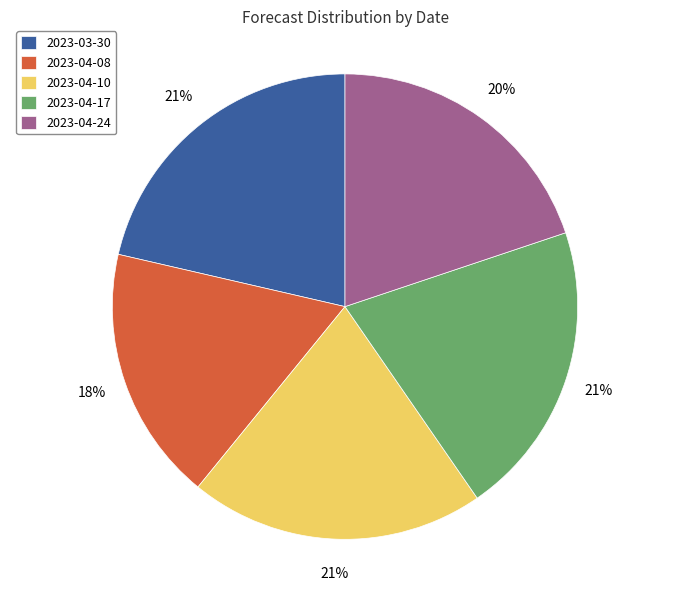

Is there any slice that represents more than half of the pie?

No